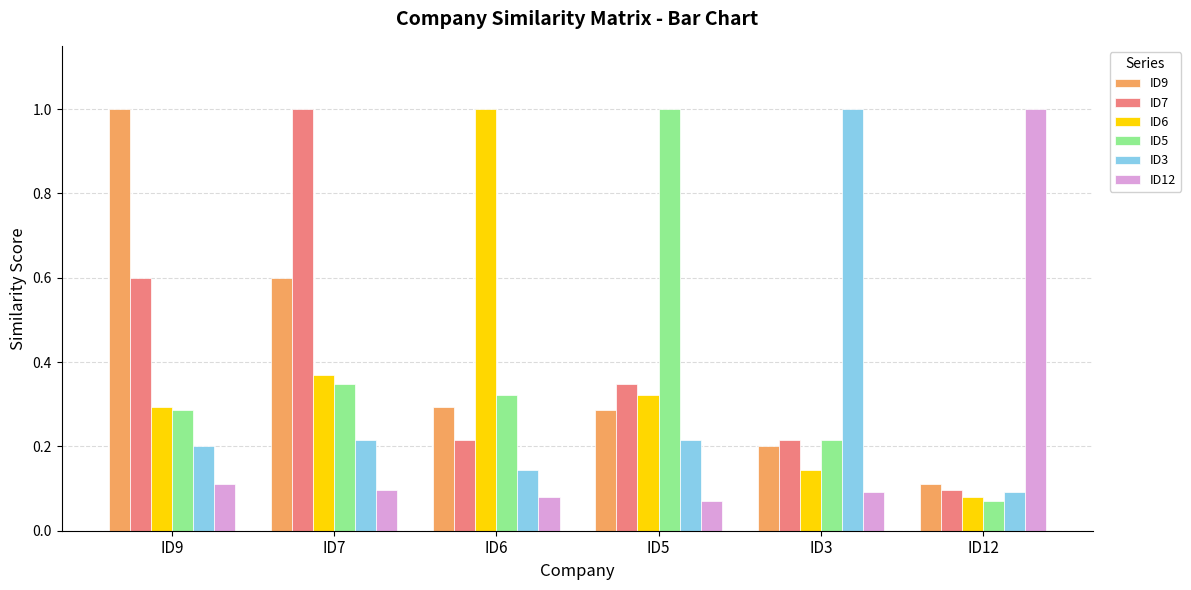

True or false: ID3 has a value of 0.2 at ID5.

True